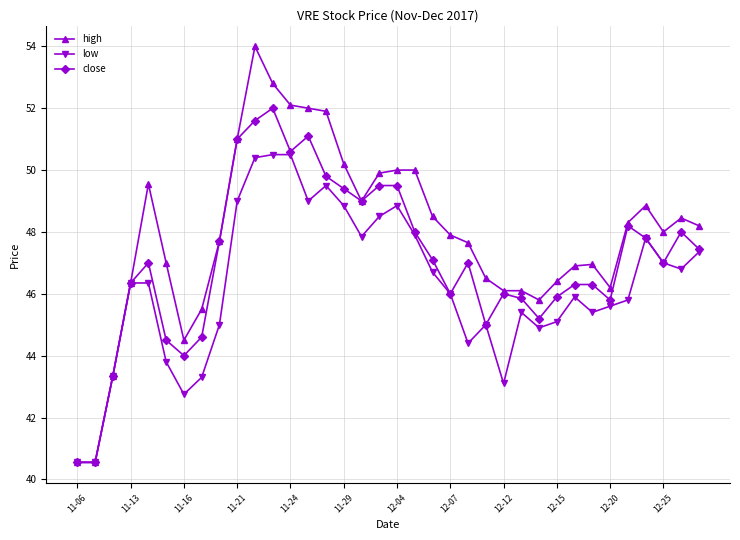

Rank the series by their average value, from highest to lowest.

high, close, low